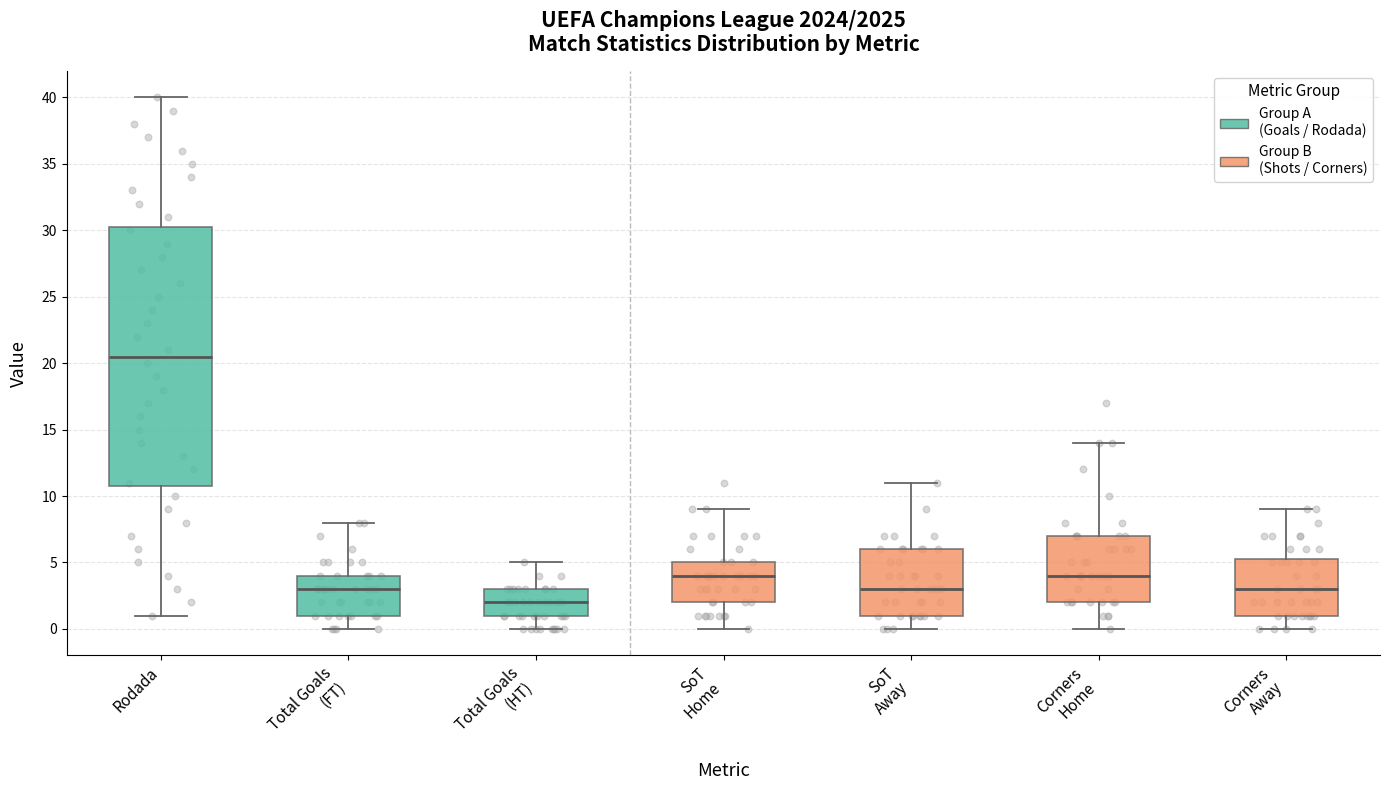

Which box's median line is the lowest?

Total Goals (HT)